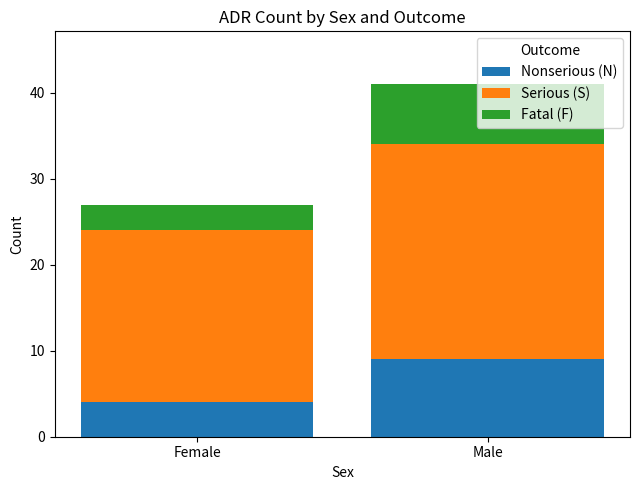

The Nonserious (N) series shows 15 at Male. True or false?

False